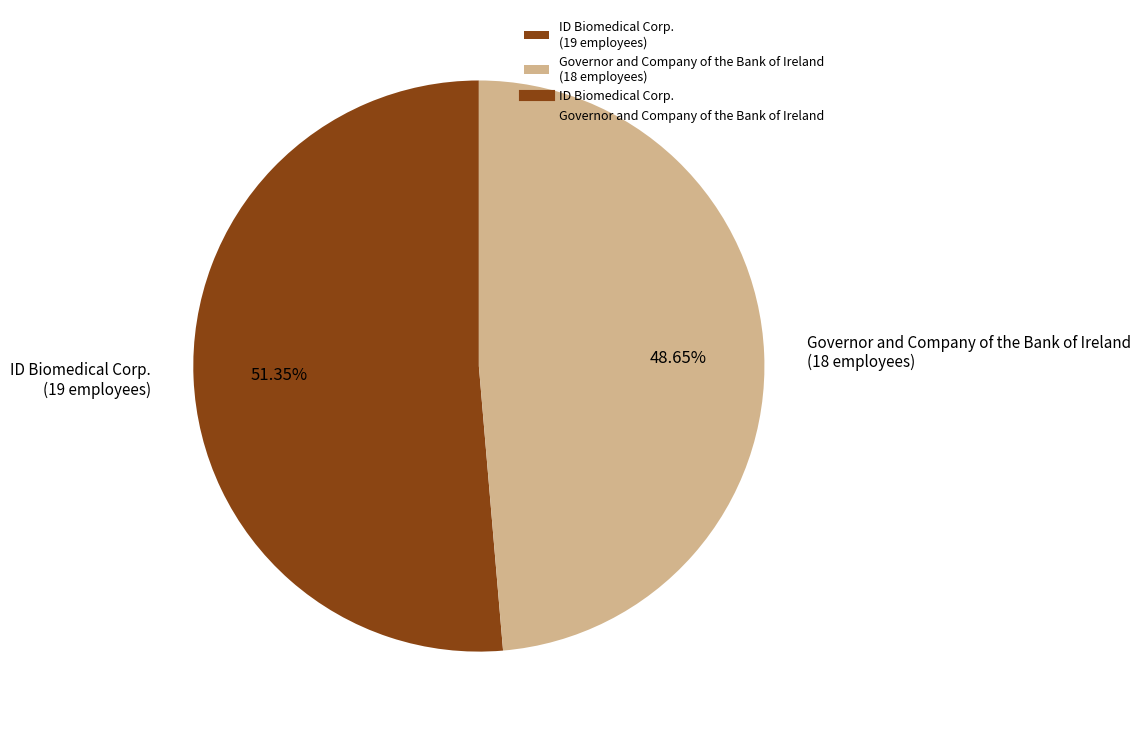

To the nearest percent, what is the average slice percentage?

50%